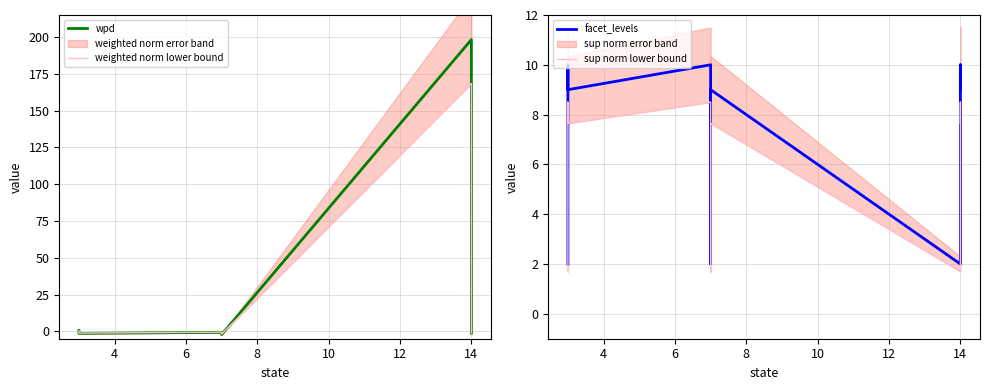

What is the minimum value shown in the chart?

-2.2